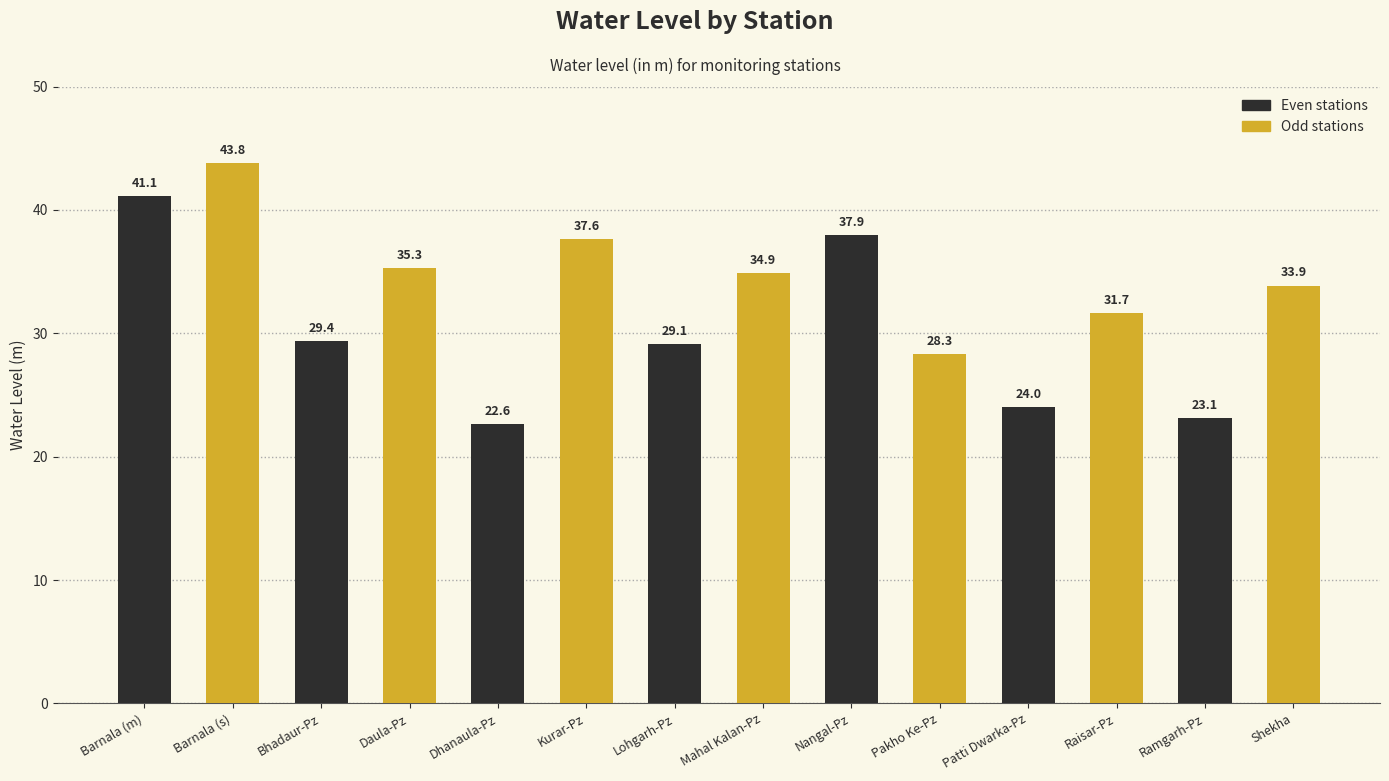

What is the spread (max minus min) of values at Barnala (m)?

2.7